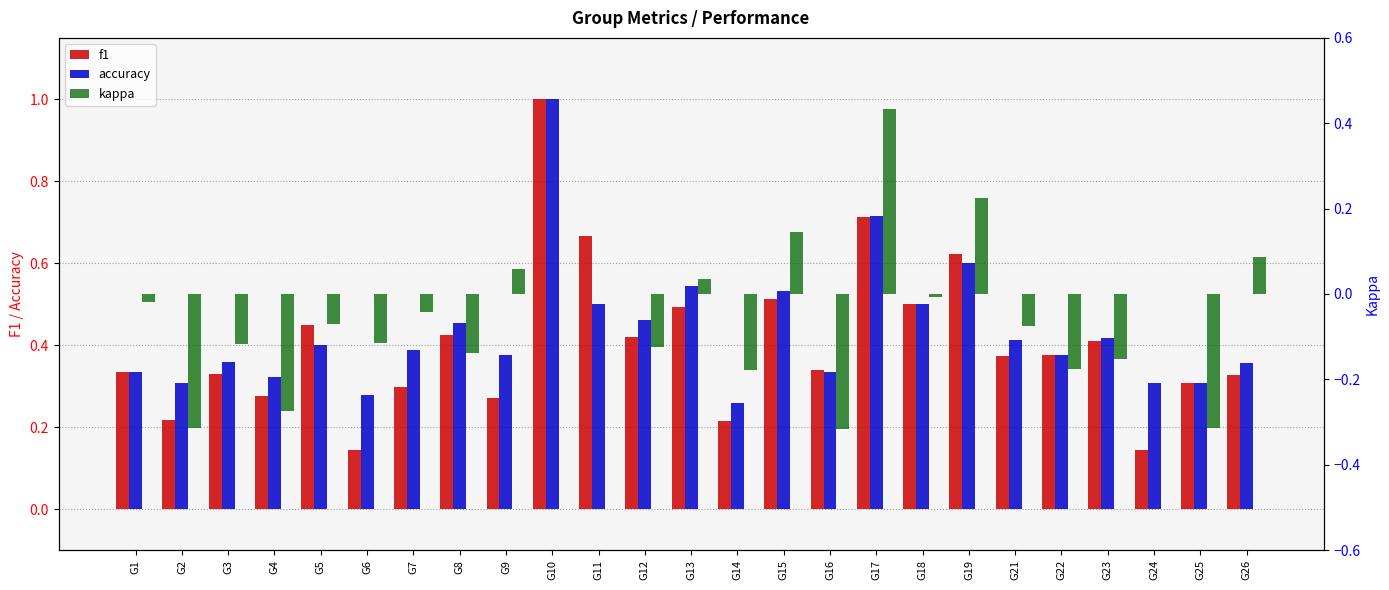

List the labels in order of kappa value, smallest first.

G16, G2, G25, G4, G14, G22, G23, G8, G12, G3, G6, G21, G5, G7, G1, G18, G10, G11, G24, G13, G9, G26, G15, G19, G17